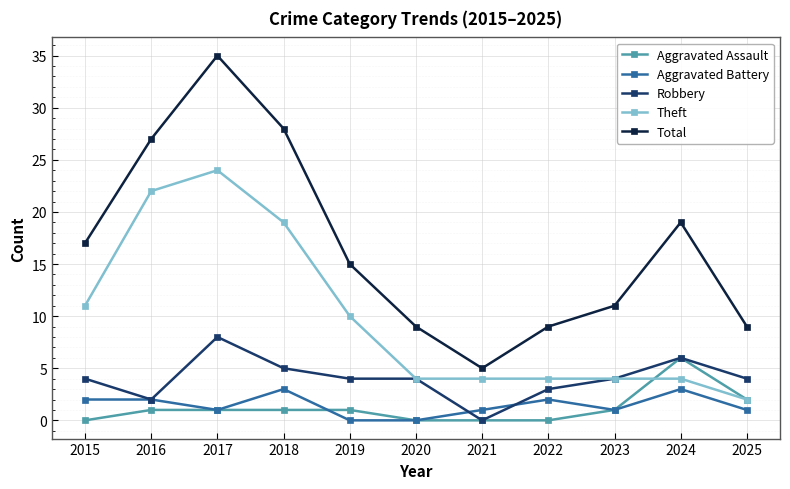

Is the value of Theft at 2018 greater than the value of Aggravated Assault at 2019?

Yes